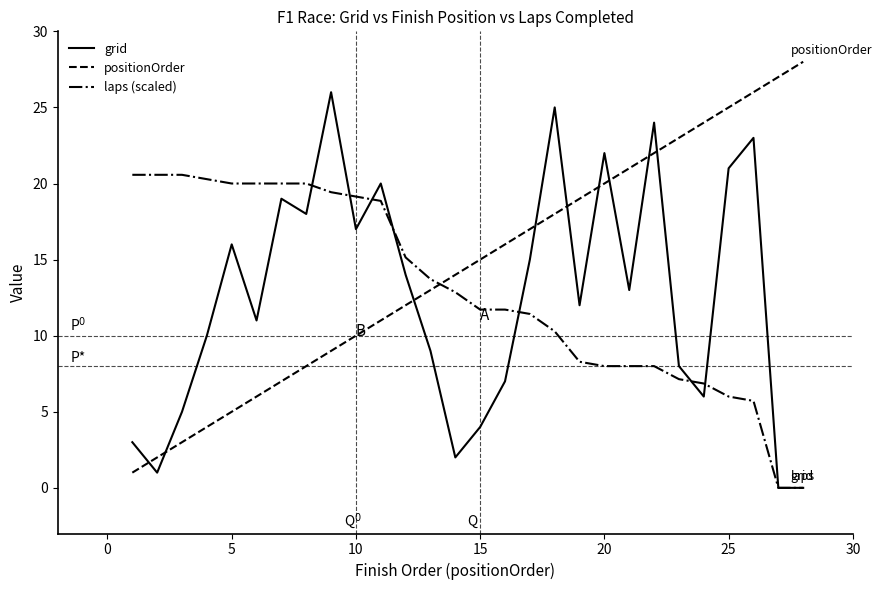

How many times do grid and positionOrder cross each other?

9